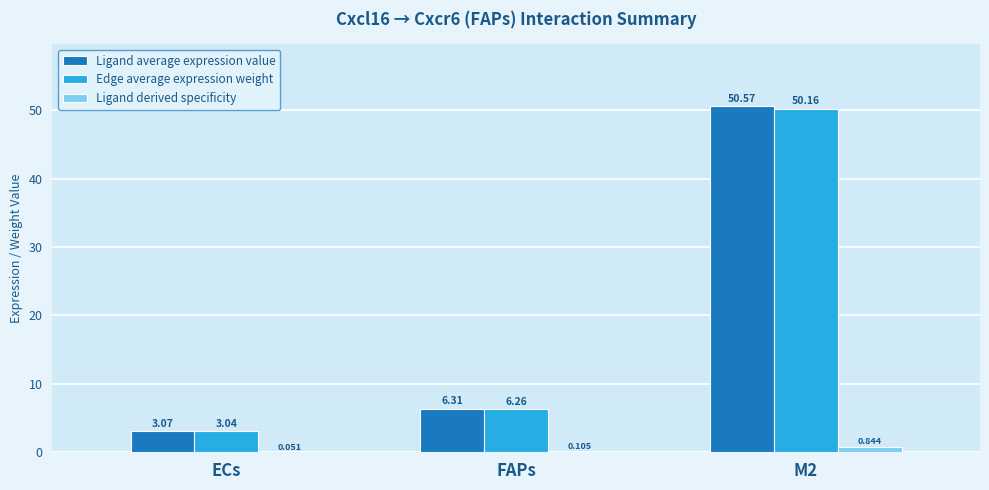

Is it true that Ligand average expression value equals 4.9 at ECs?

False